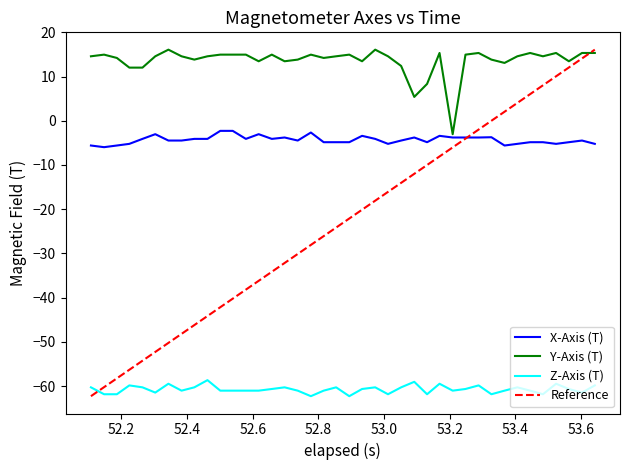

True or false: X-Axis (T) and Z-Axis (T) cross at least once.

False